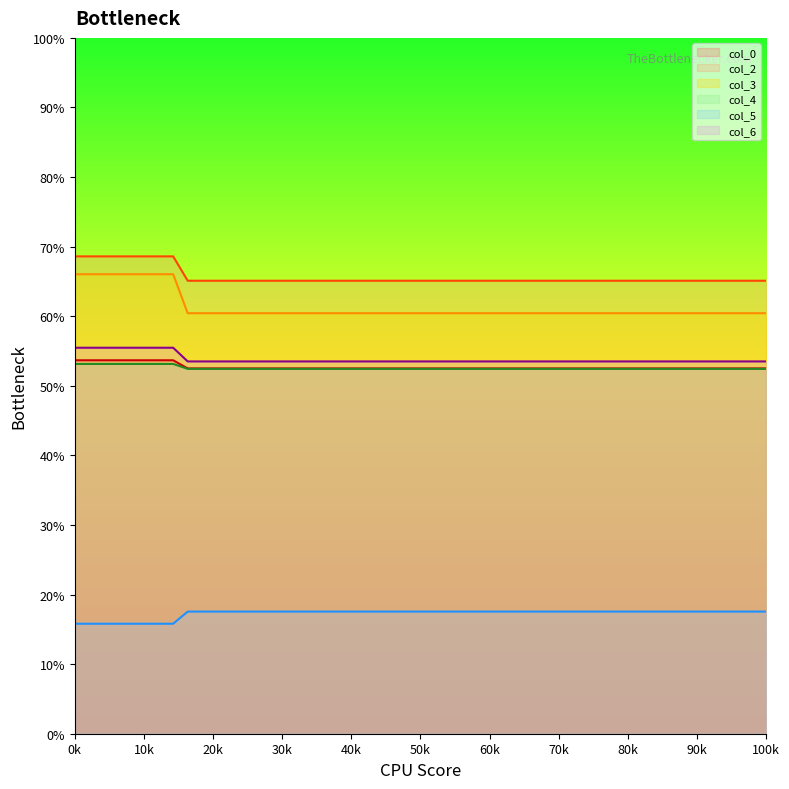

How many lines are shown in the chart?

6